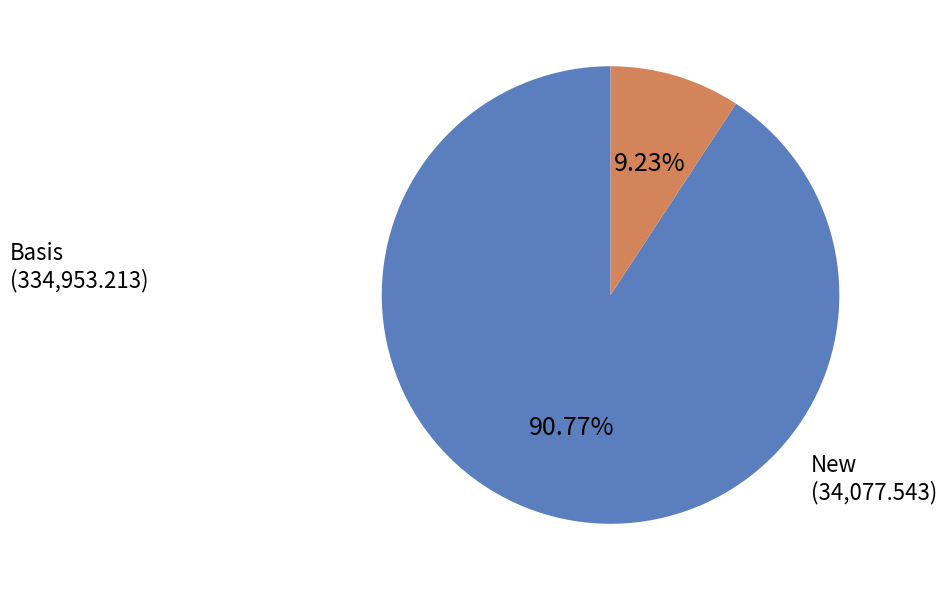

Does any single category account for the majority?

Yes